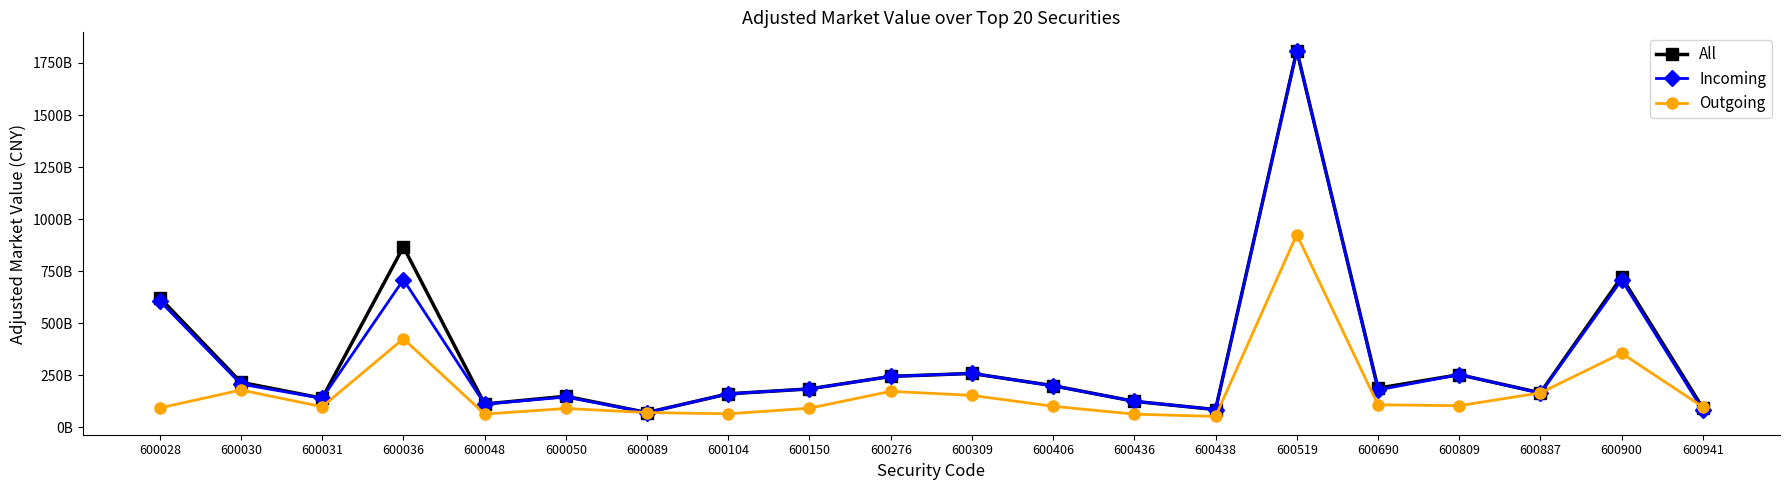

Where is the first local maximum for Incoming?

600036